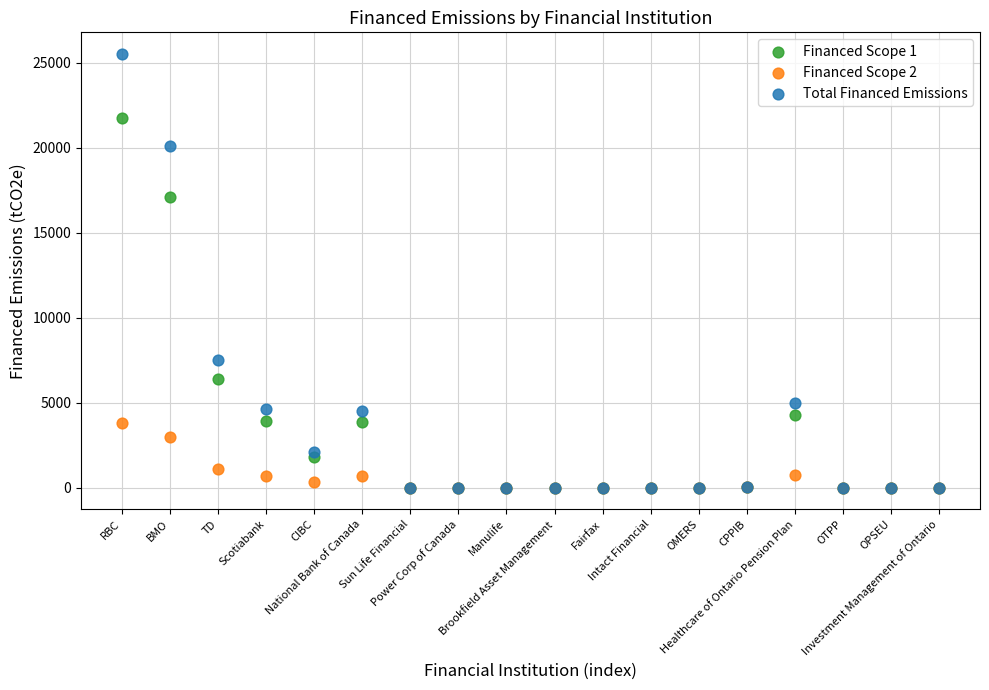

Across all series, what Y value is closest to 12761?

17116.1